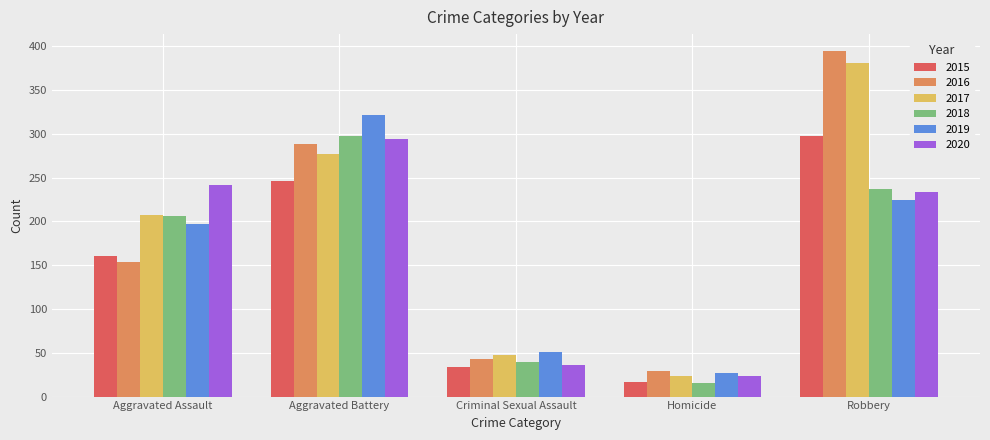

Is the value of 2016 at Aggravated Battery greater than the value of 2017 at Robbery?

No